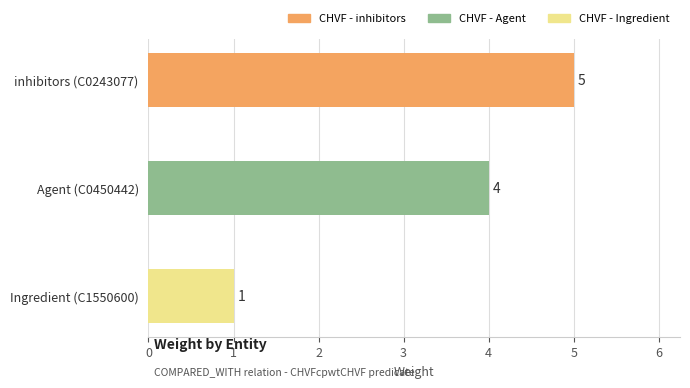

How many values are below 4?

1